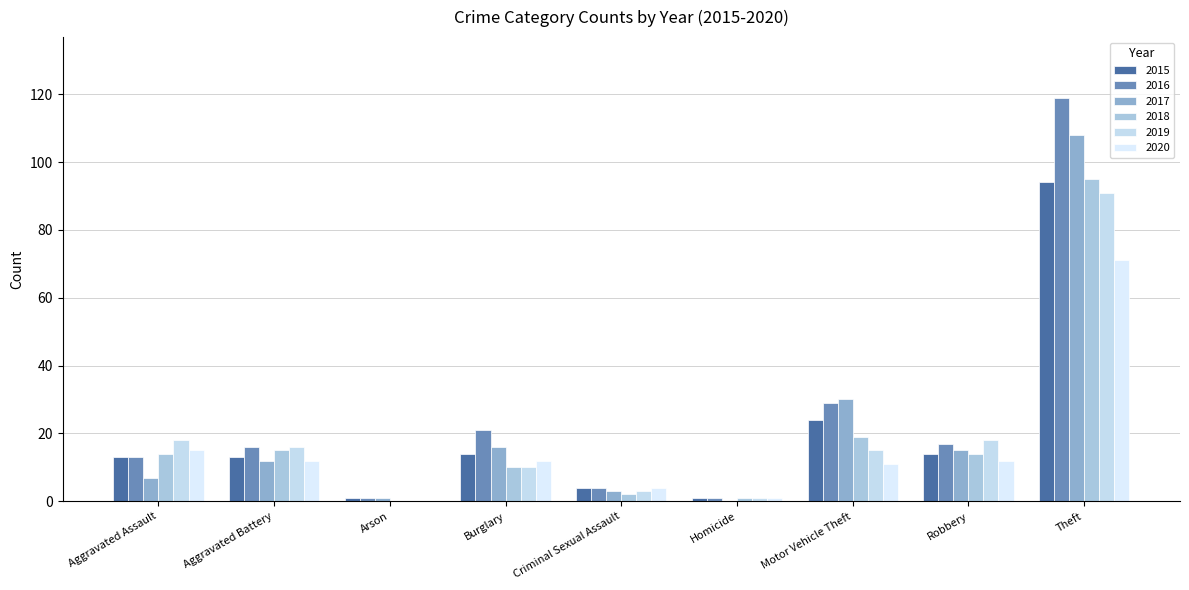

Rank the series at Theft from highest to lowest value.

2016, 2017, 2018, 2015, 2019, 2020